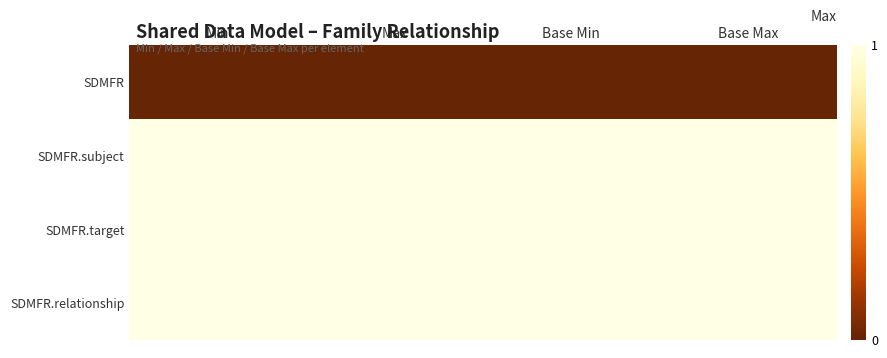

What is the greatest value displayed?

1